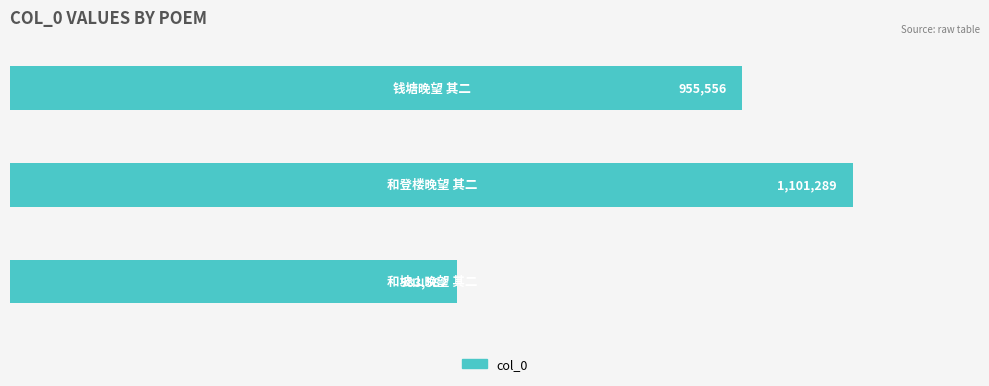

What is the difference between the maximum and minimum values?

517707